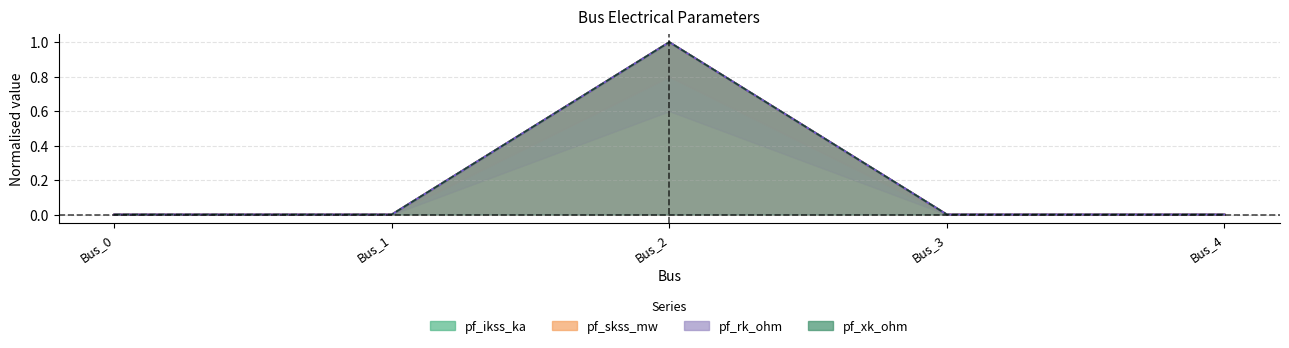

How many pf_ikss_ka values are between 0 and 1?

5